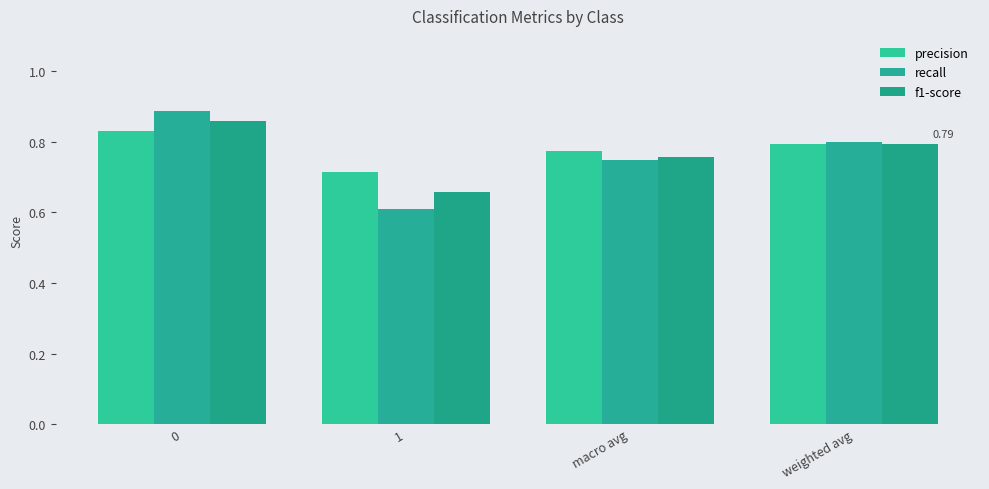

How many precision values are between 0 and 1?

4